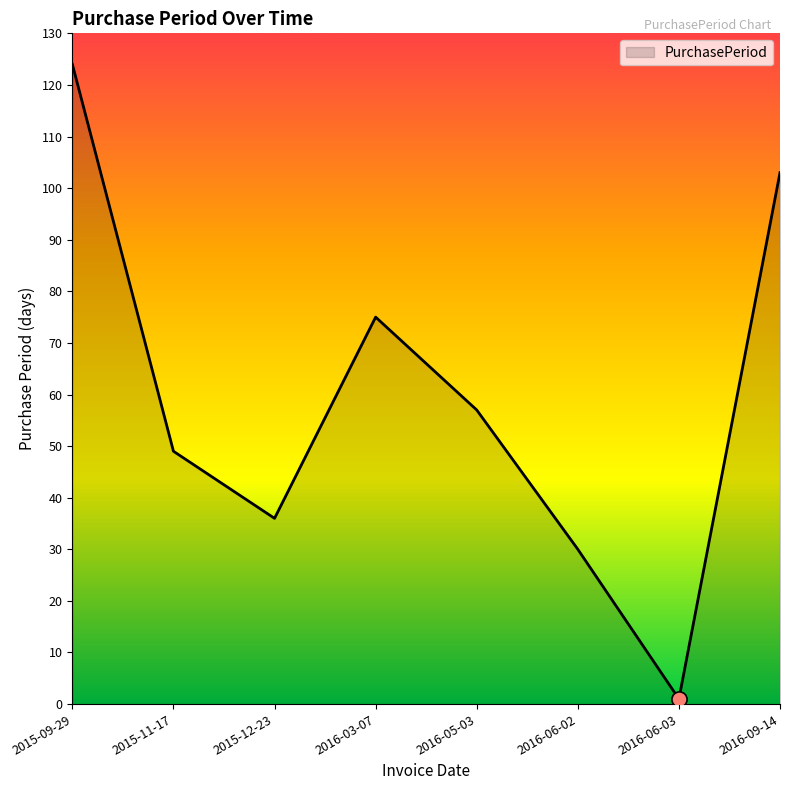

What is the change in value from 2016-03-07 to 2016-06-03?

-74